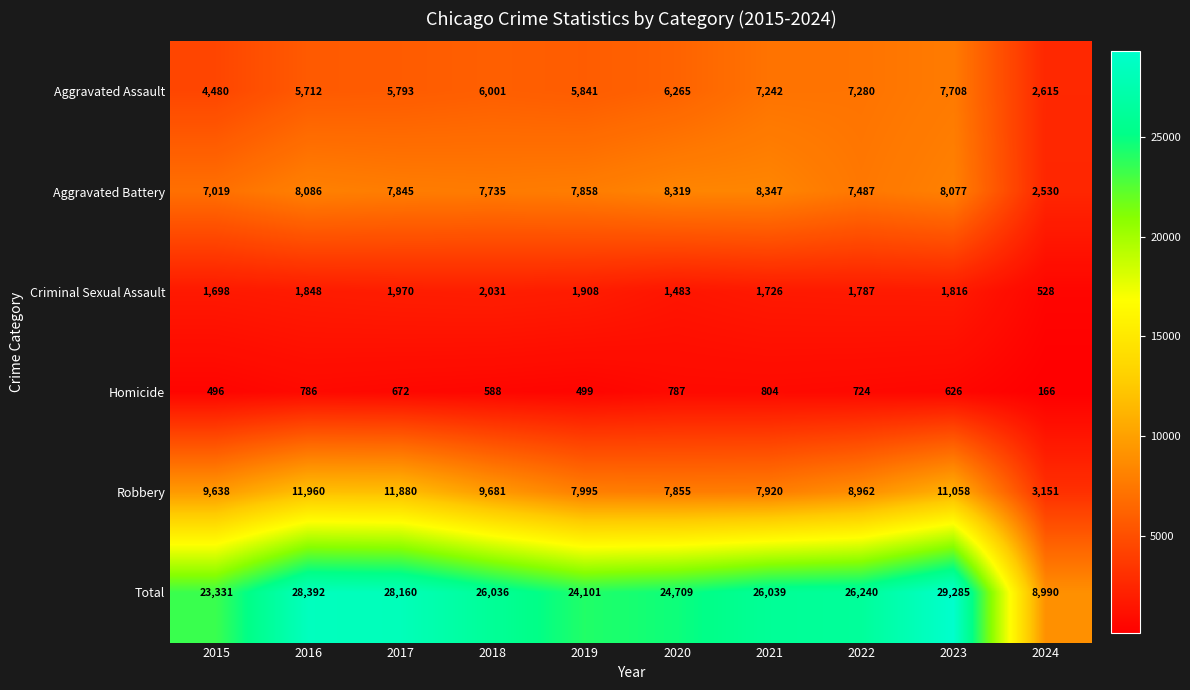

At how many categories does at least one series exceed 6061?

10